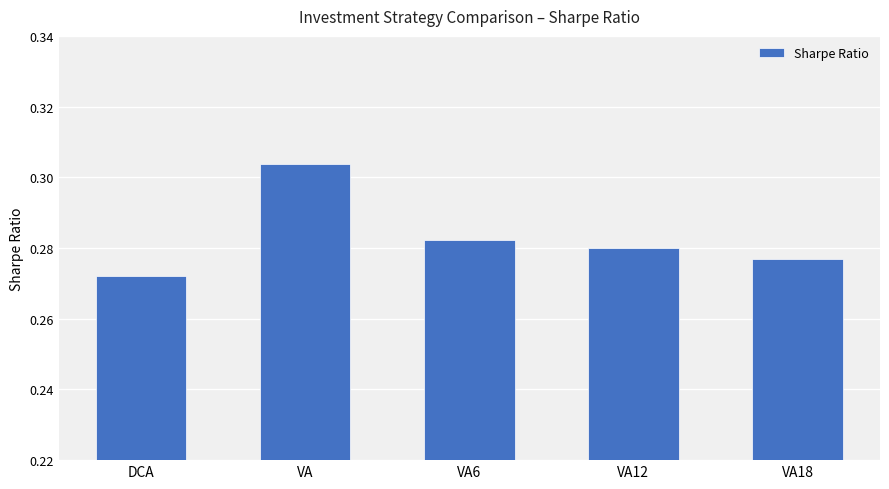

What position from the left is VA12?

4